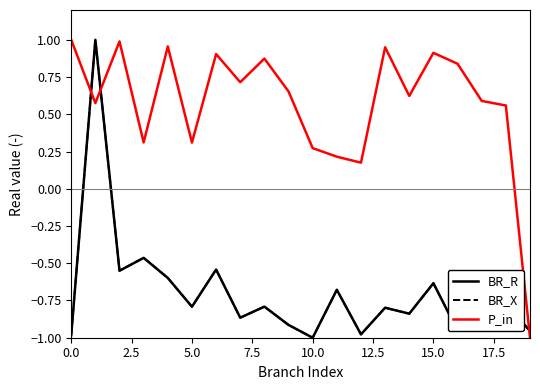

Is this an area chart (filled region under the line)?

No